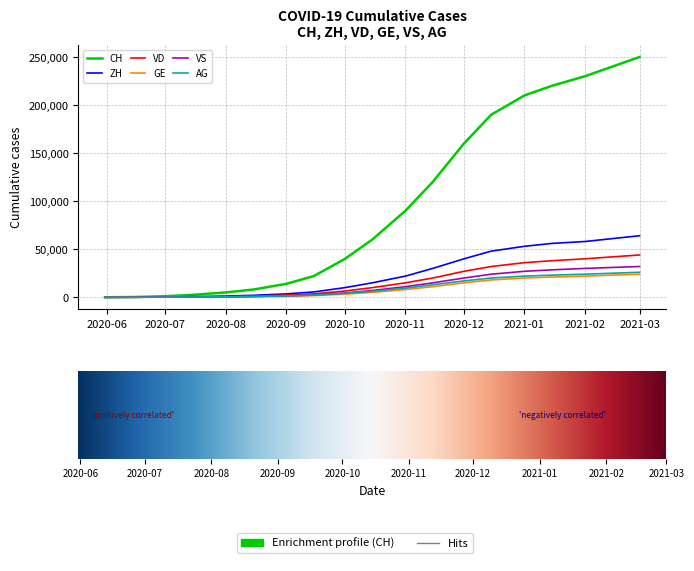

What is the maximum value shown in the chart?

250000